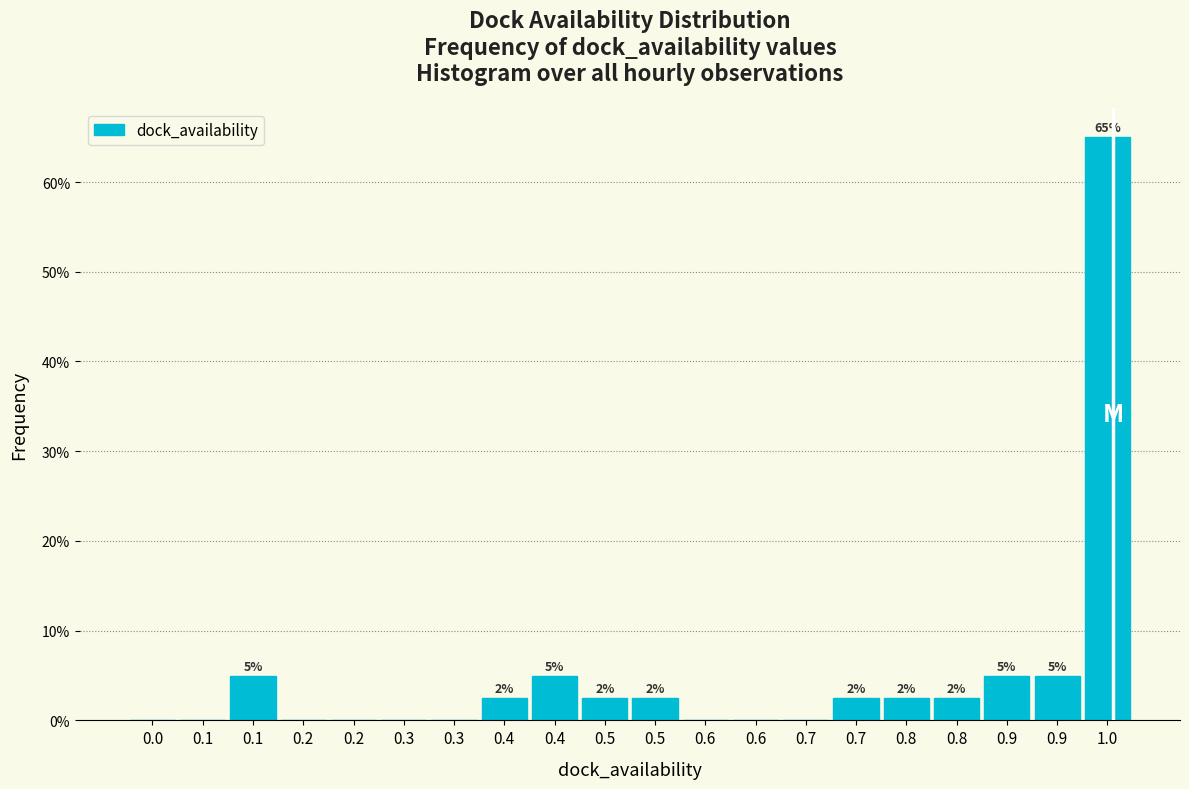

Are the bars horizontal?

No